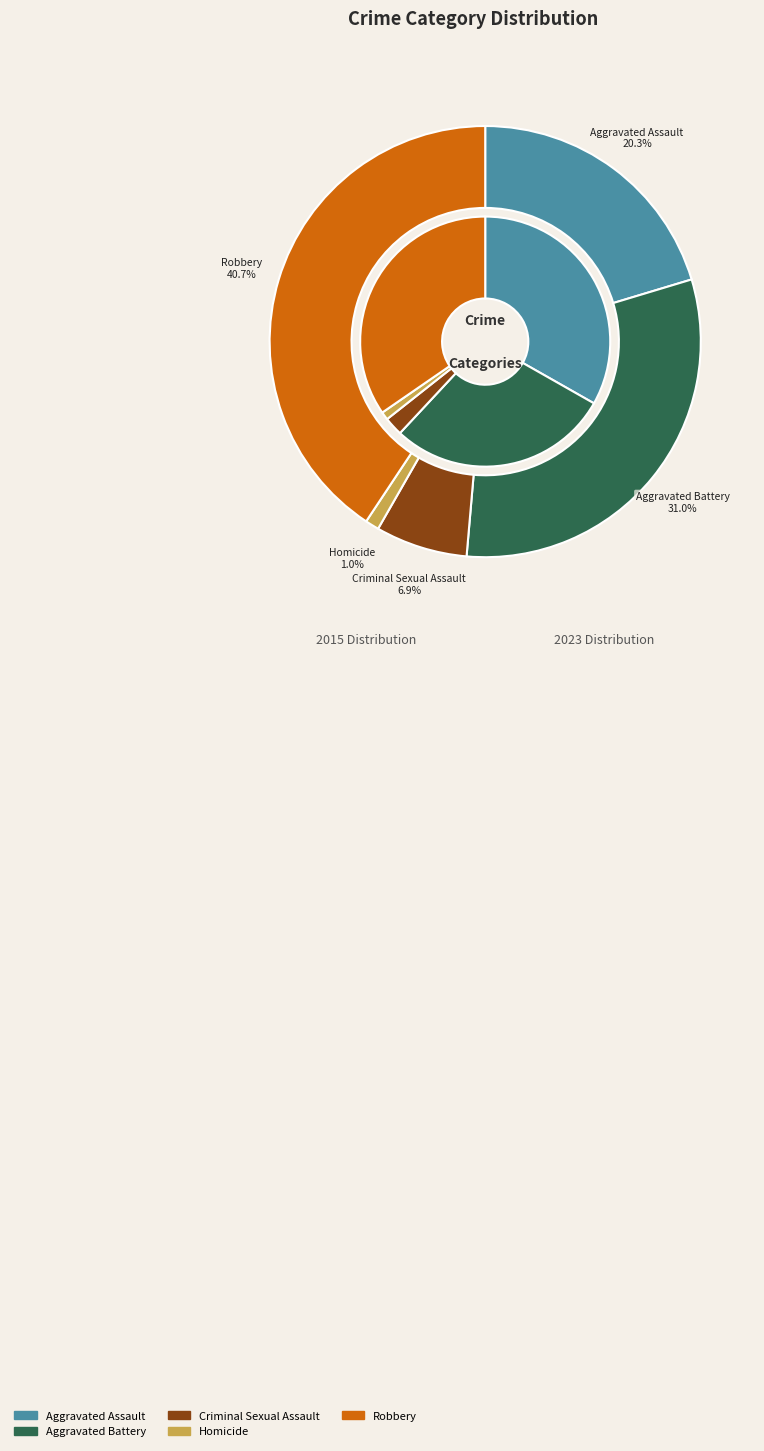

What is the smallest slice in the pie chart?

Homicide